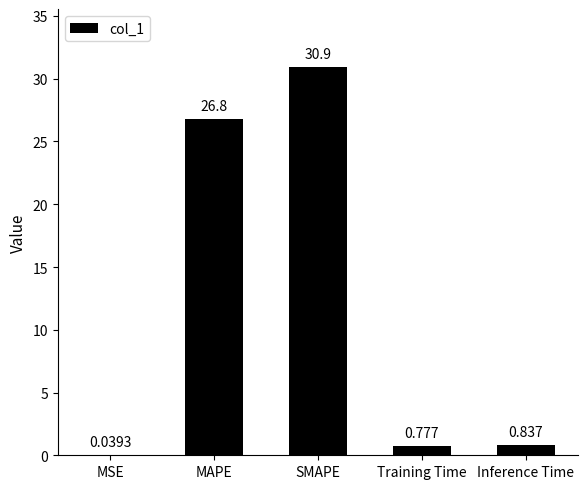

Which has a higher value, MAPE or Inference Time?

MAPE